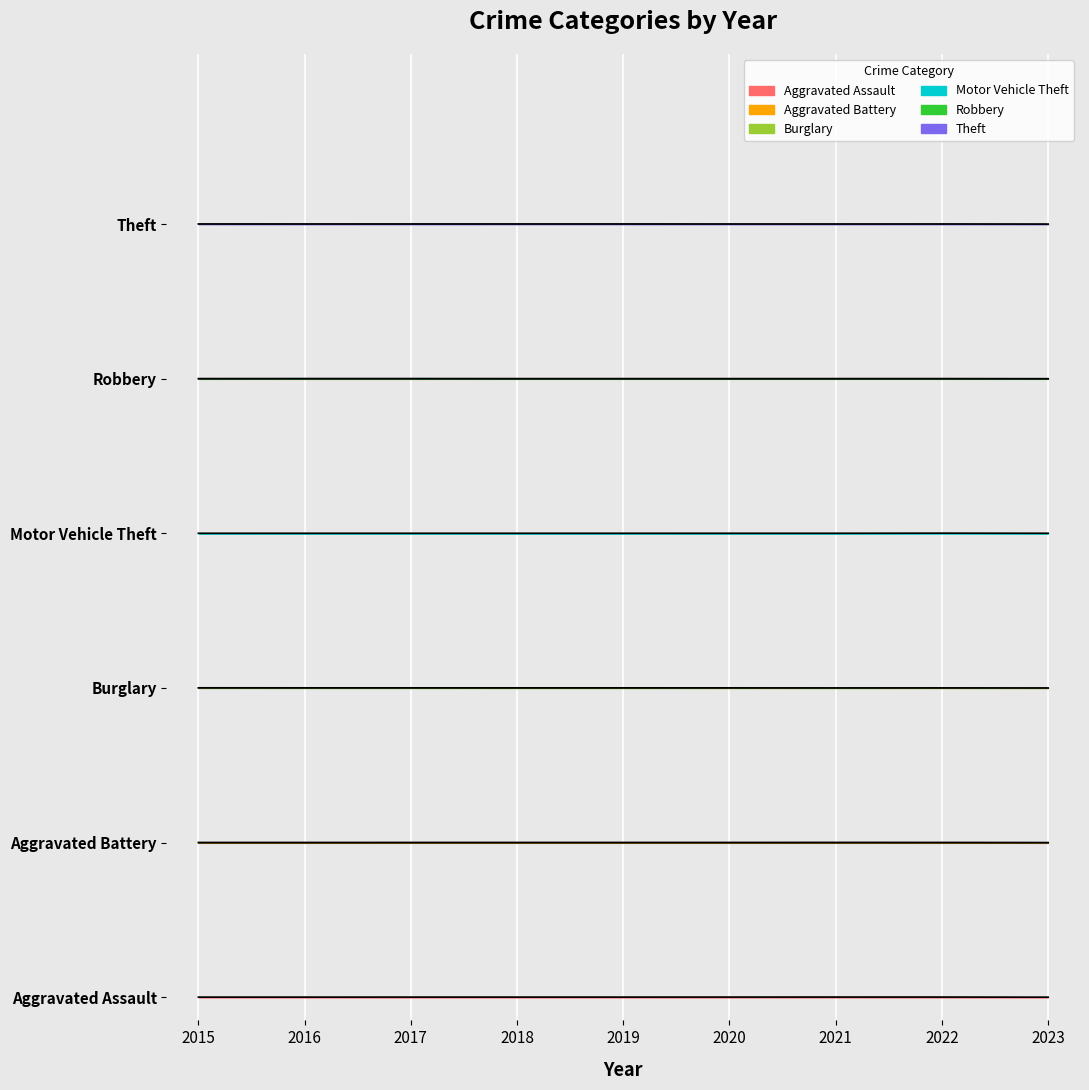

Reading left to right, extract all data points from this chart.

Aggravated Assault: 0.0	0.0	0.0	0.0	0.0	0.0	0.0	0.0	0.0
Aggravated Battery: 1.0	1.0	1.0	1.0	1.0	1.0	1.0	1.0	1.0
Burglary: 2.0	2.0	2.0	2.0	2.0	2.0	2.0	2.0	2.0
Motor Vehicle Theft: 3.0	3.0	3.0	3.0	3.0	3.0	3.0	3.0	3.0
Robbery: 4.0	4.0	4.0	4.0	4.0	4.0	4.0	4.0	4.0
Theft: 5.0	5.0	5.0	5.0	5.0	5.0	5.0	5.0	5.0